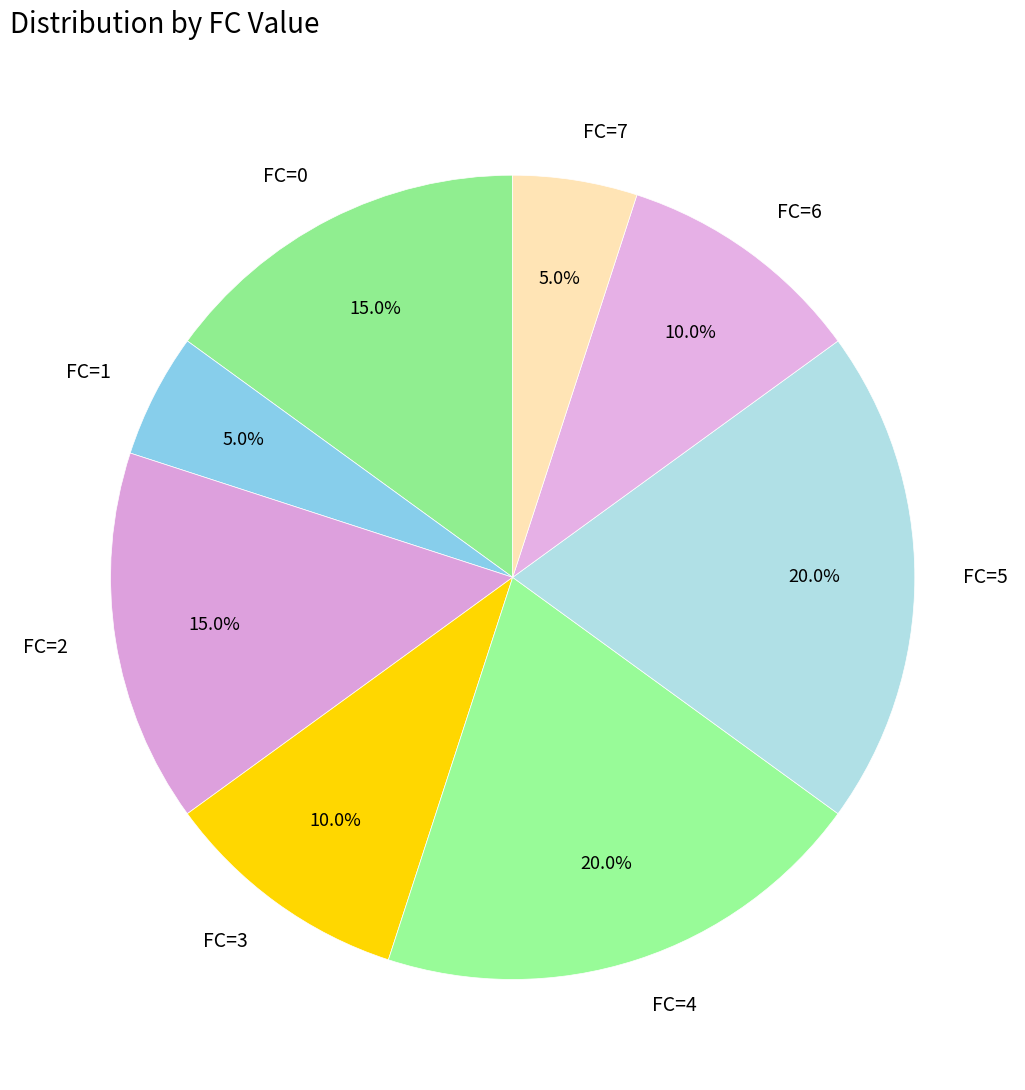

What is the ratio of the value at FC=7 to the value at FC=2?

0.3